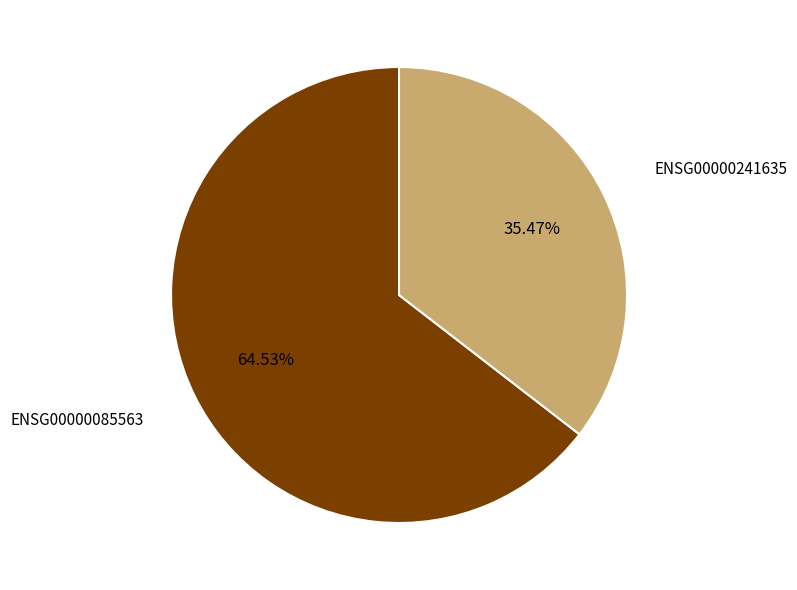

Is there any slice that represents more than half of the pie?

Yes